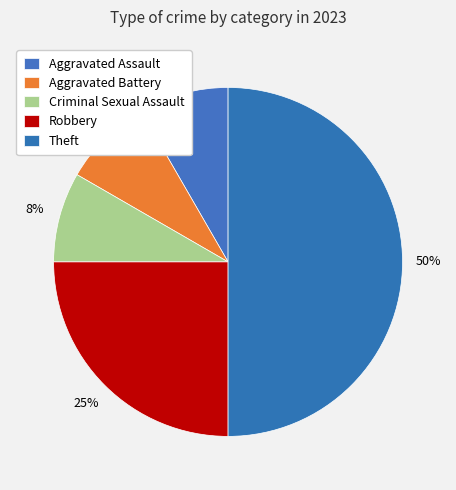

To the nearest percent, what is the difference between the Criminal Sexual Assault and Theft slice percentages?

42%